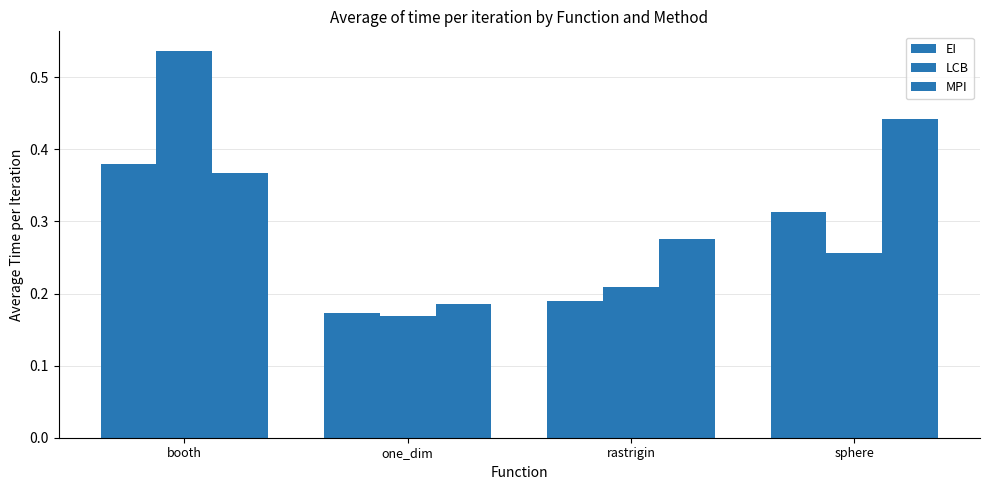

What is the value of the EI bar at the 1st from the left?

0.4